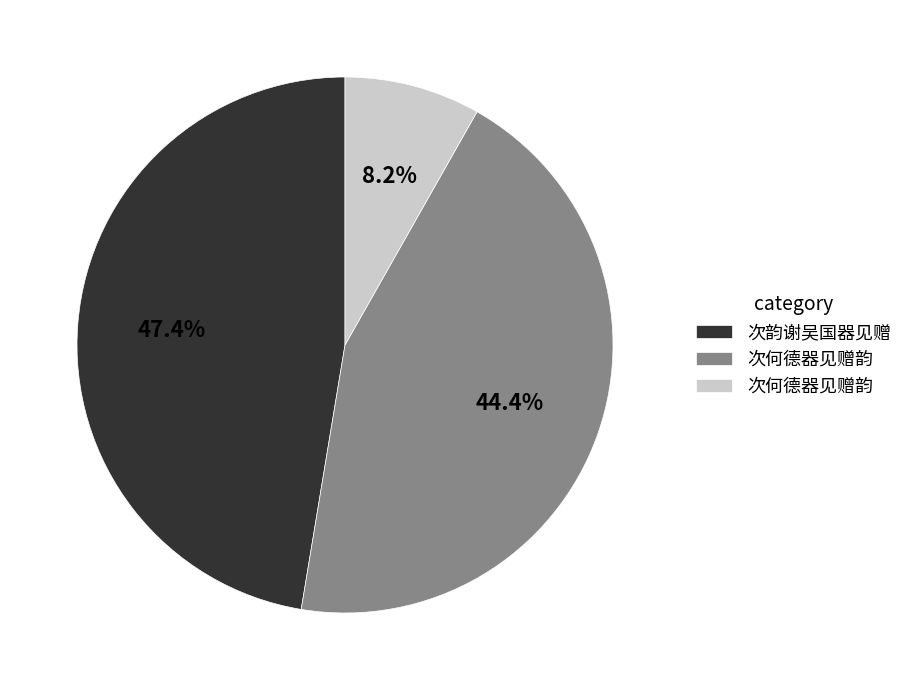

Is there a majority slice in this chart?

No